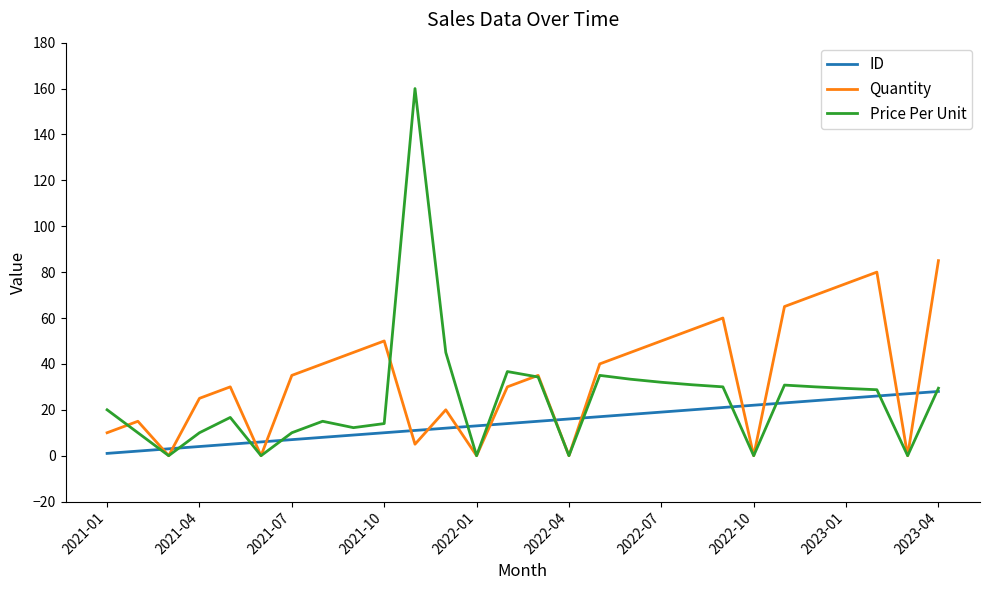

True or false: ID and Quantity intersect in this chart.

True